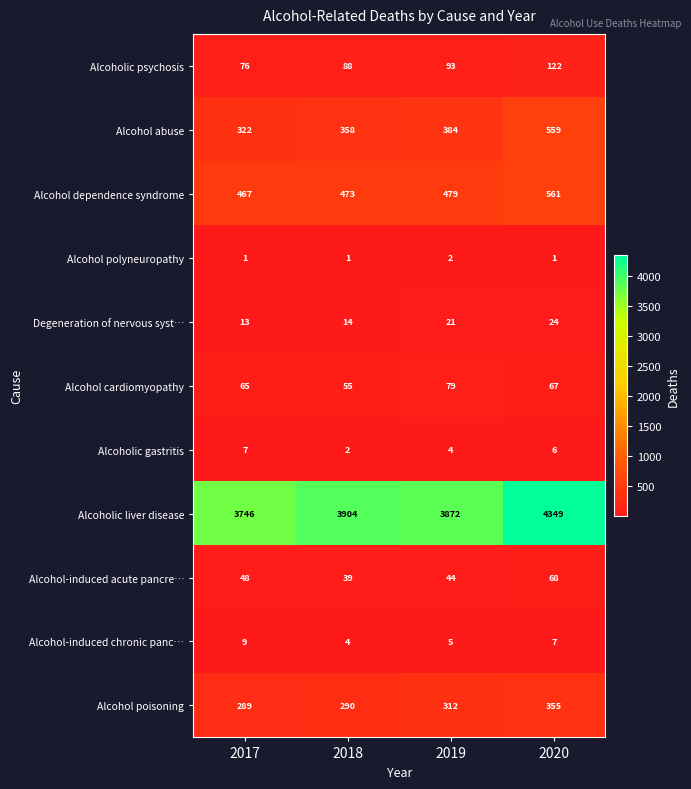

Is it true that Alcohol dependence syndrome equals 319 at 2020?

False